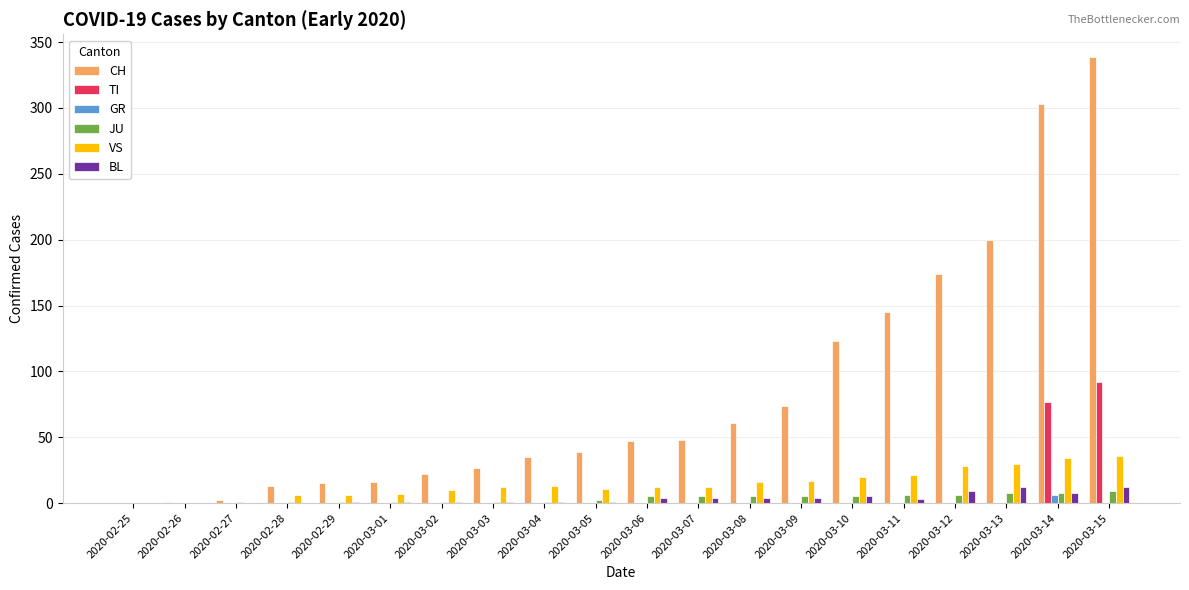

What is the sum of all VS values?

291